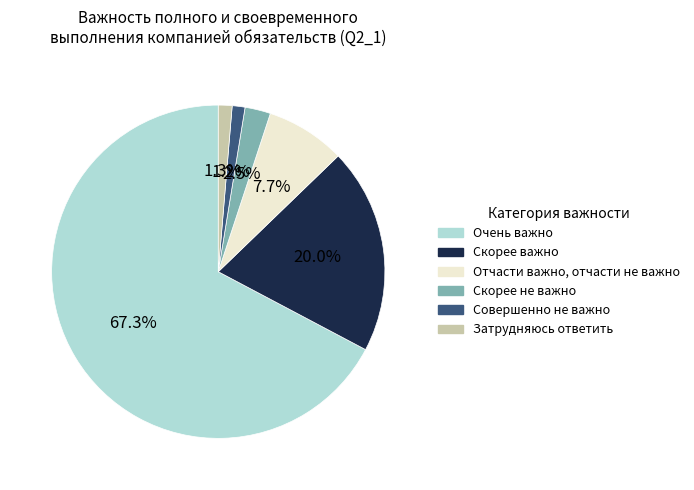

To the nearest percent, what percentage of the pie is Очень важно?

67%